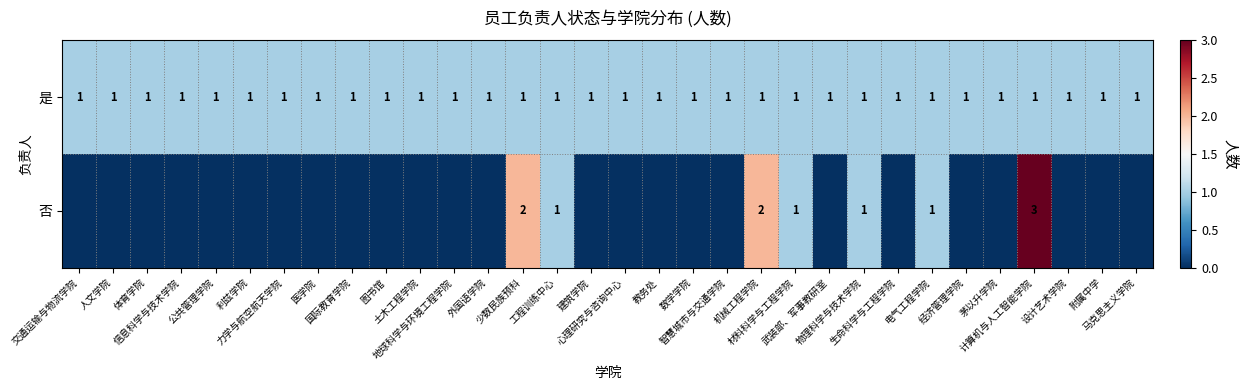

What is the sum of all 是 values?

32